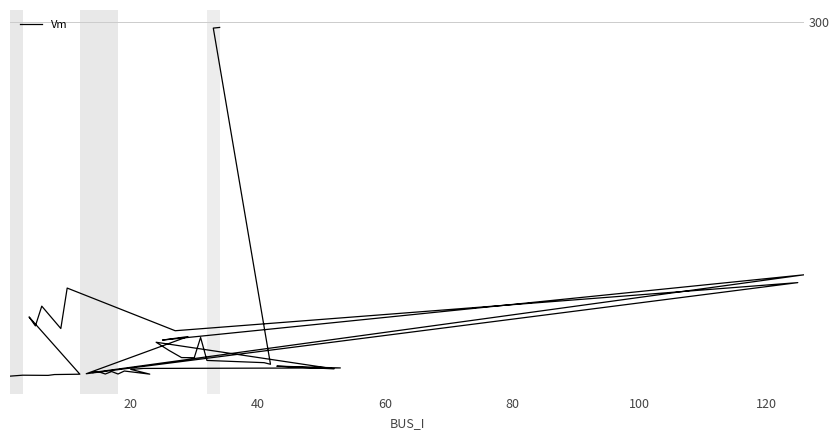

True or false: there are more than 2 points higher than both neighbors.

True